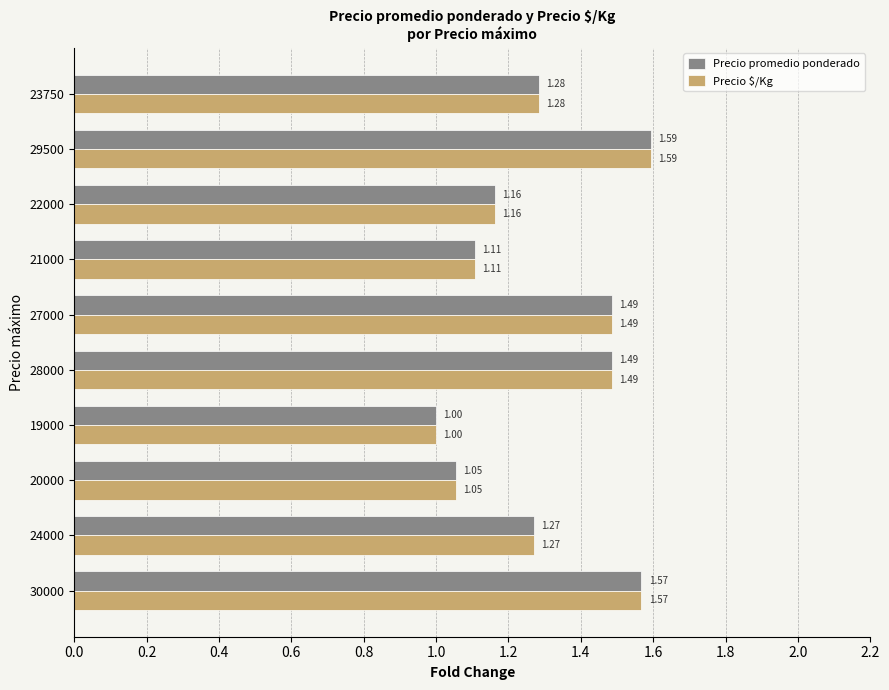

What is the sum of the Precio $/Kg values at 23750 and 20000?

2.3